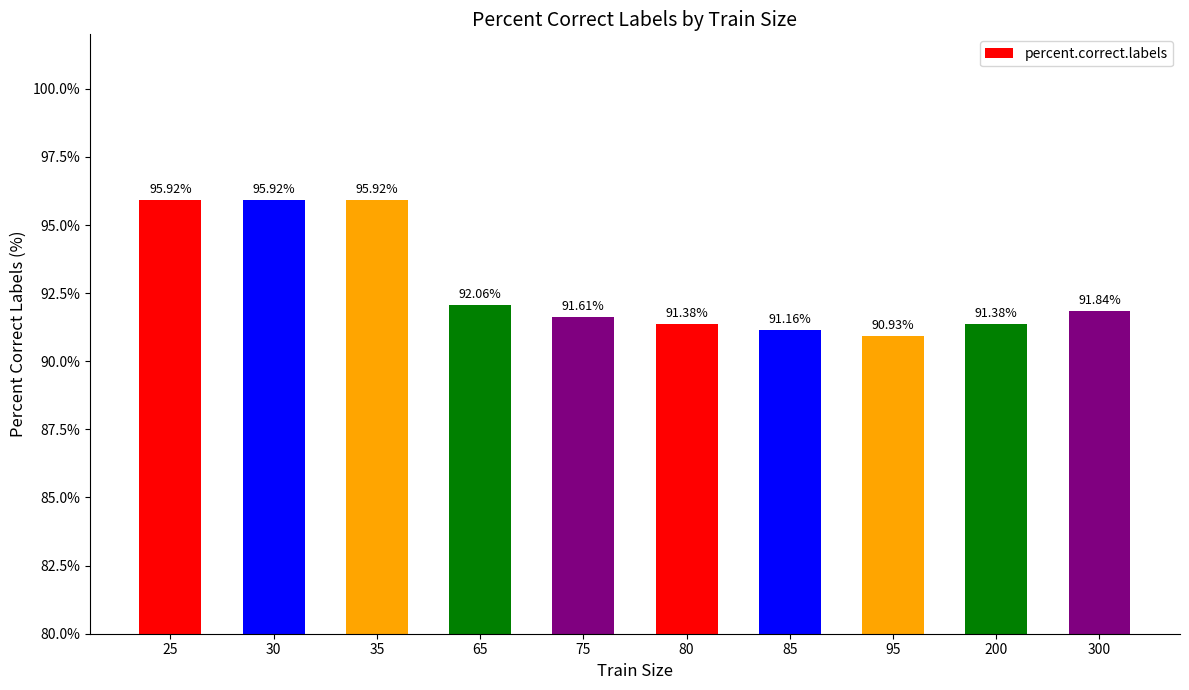

What is the average value?

92.8